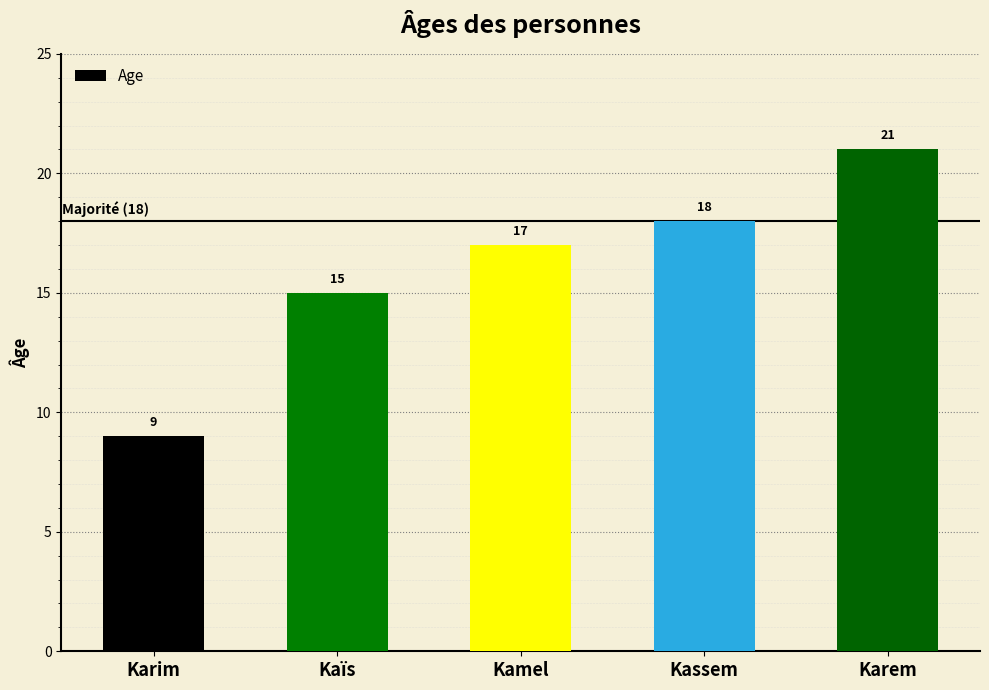

List the labels in order of value, largest first.

Karem, Kassem, Kamel, Kaïs, Karim